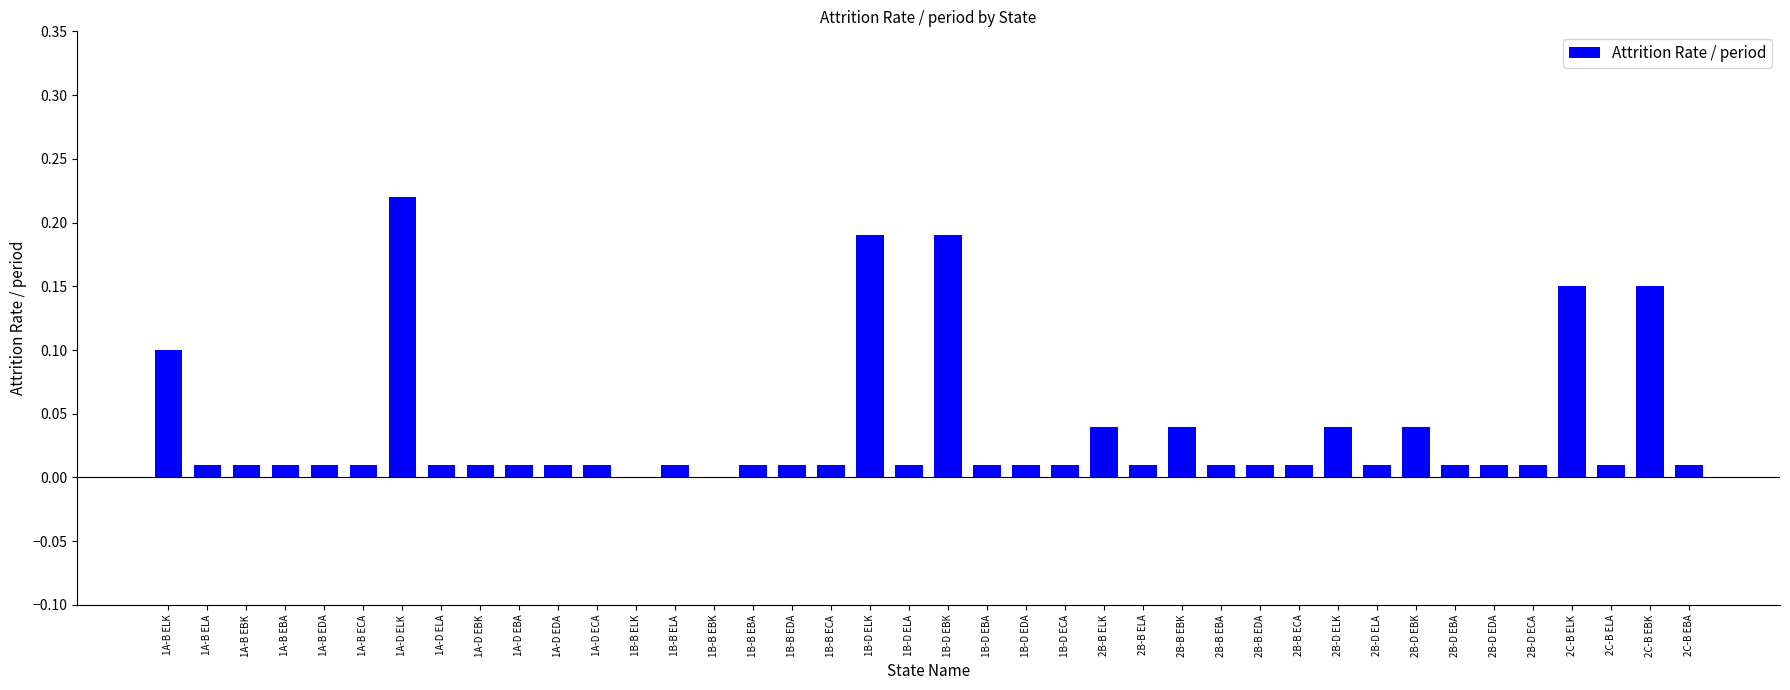

What is the sum of all values?

1.4